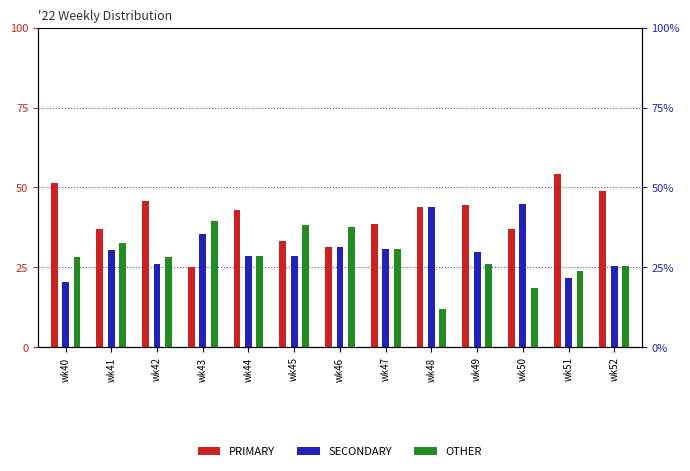

Reading left to right, transcribe all the data shown in this chart.

PRIMARY: 51.3	37.0	45.7	25.0	42.9	33.3	31.2	38.5	44.0	44.4	36.8	54.3	48.9
SECONDARY: 20.5	30.4	26.1	35.4	28.6	28.6	31.2	30.8	44.0	29.6	44.7	21.7	25.5
OTHER: 28.2	32.6	28.3	39.6	28.6	38.1	37.5	30.8	12.0	25.9	18.4	23.9	25.5